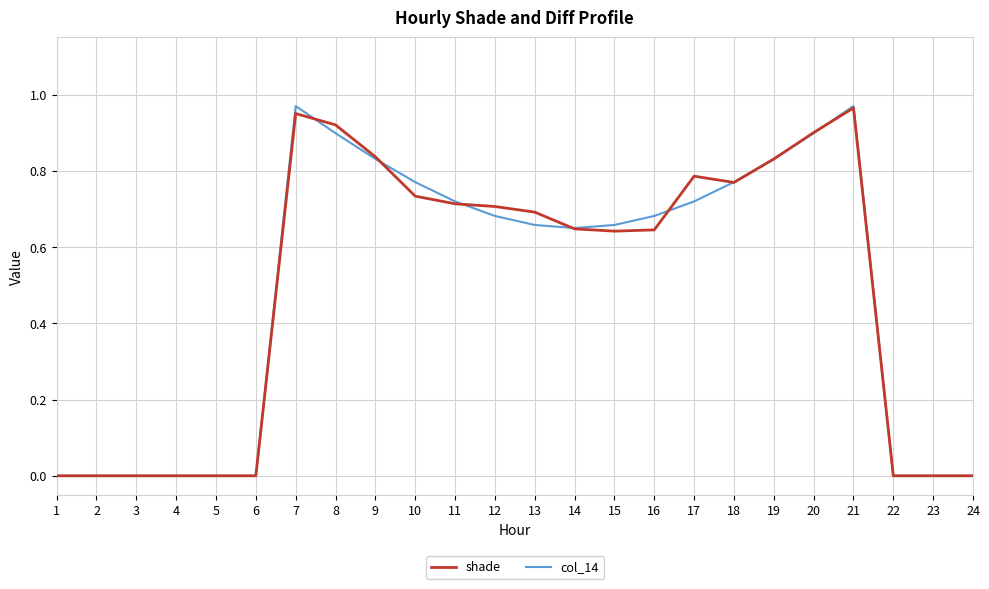

Is the value of col_14 at 19 greater than the value of shade at 11?

Yes